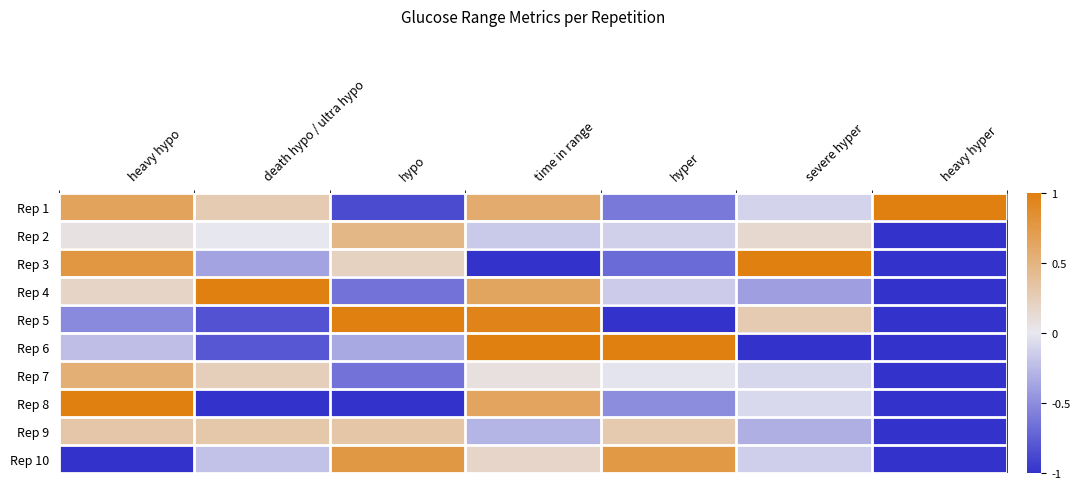

Which series changed the most between death hypo / ultra hypo and severe hyper?

Rep 4